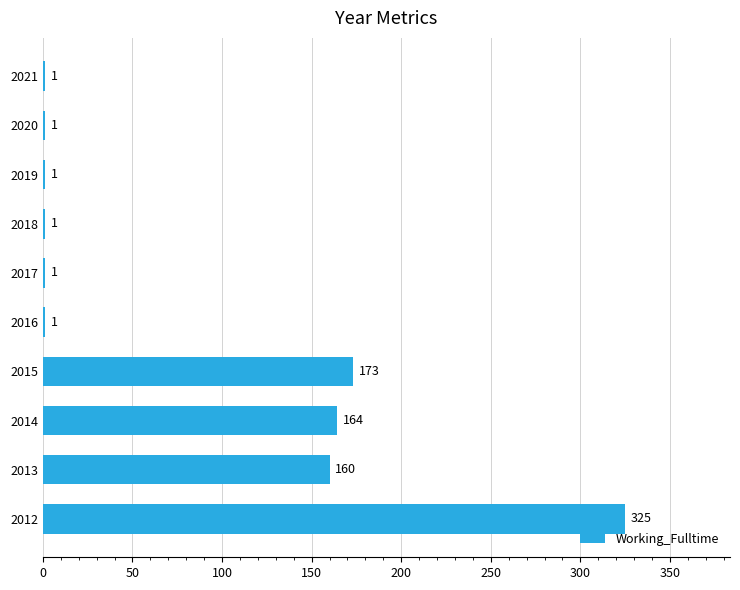

What is the greatest value displayed?

325